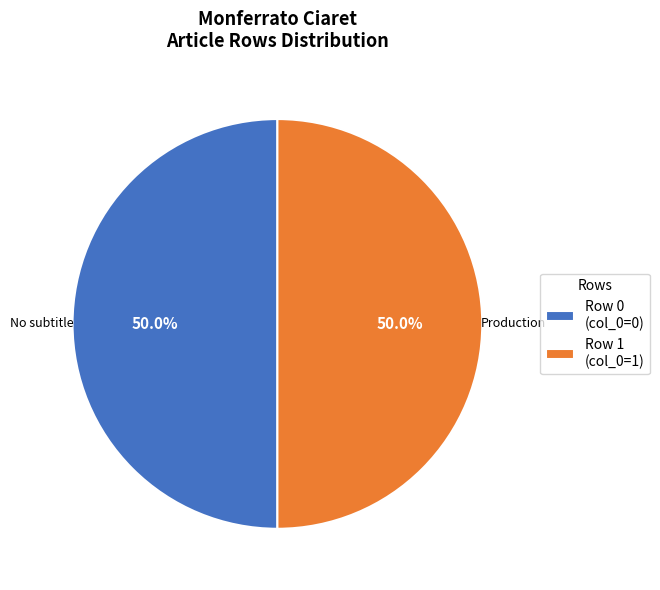

How many segments does this pie chart have?

2